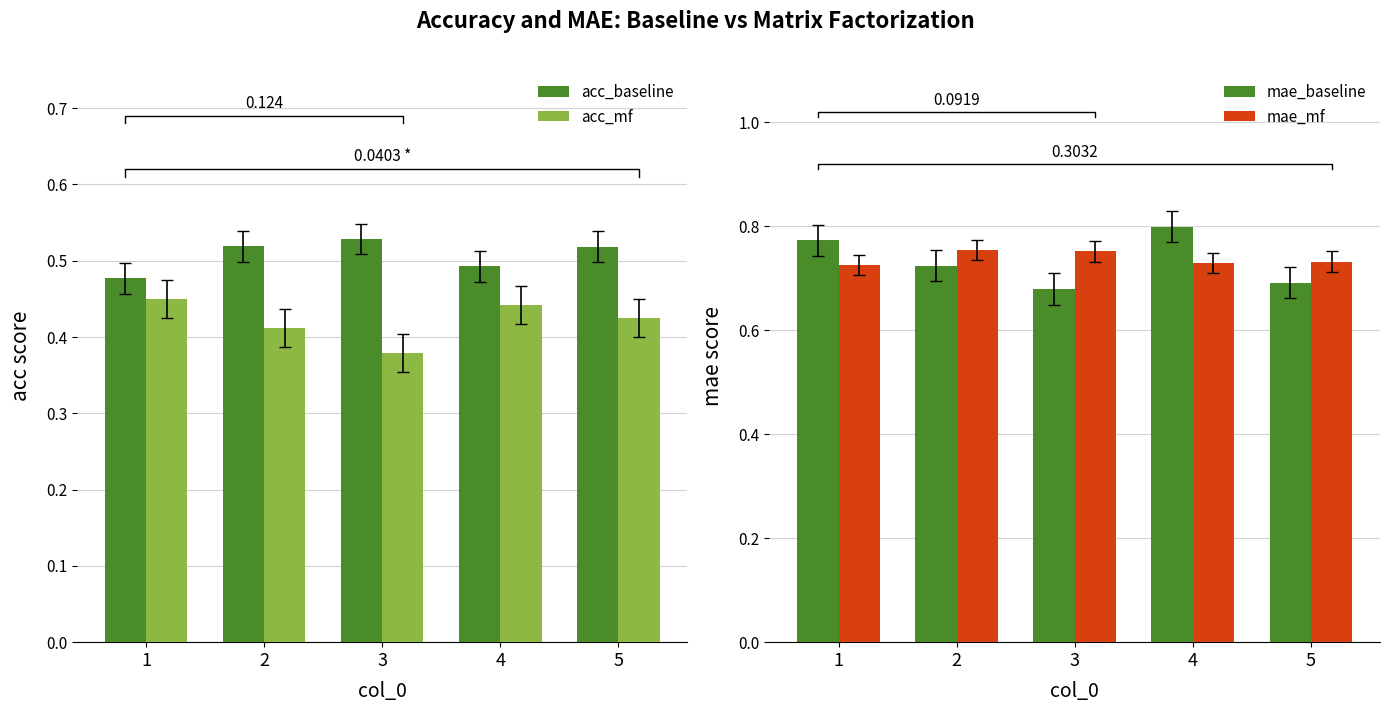

Read the acc_mf value at 2.

0.4